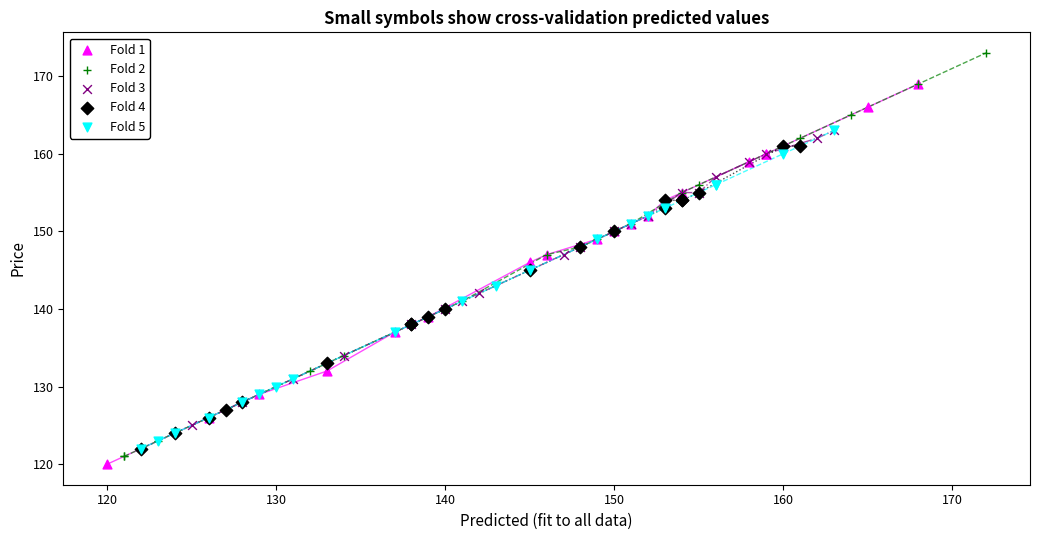

Which series reaches the minimum Y coordinate?

Fold 1